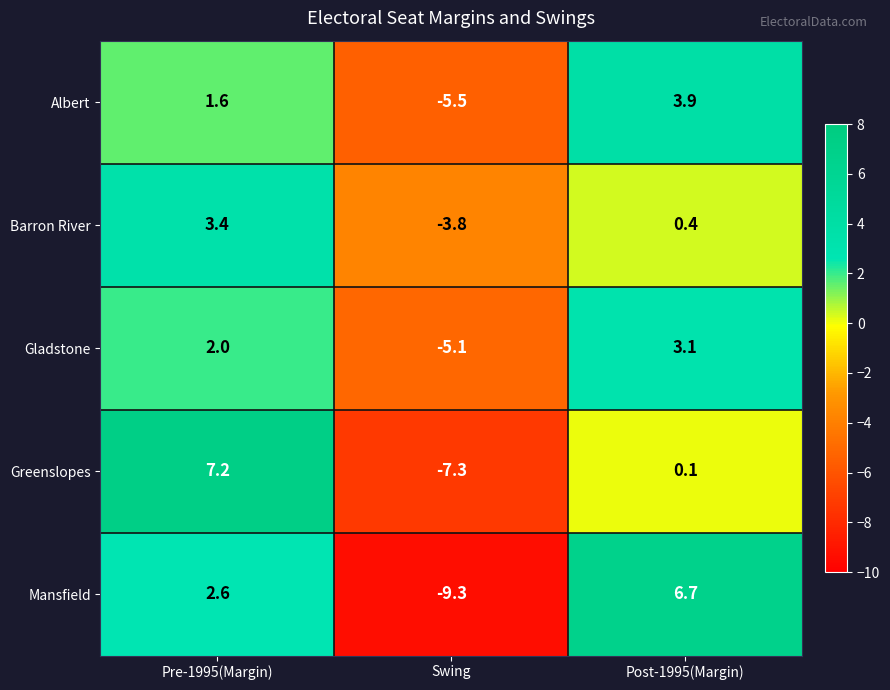

Reading left to right, extract all data points from this chart.

Albert: 1.6	-5.5	3.9
Barron River: 3.4	-3.8	0.4
Gladstone: 2.0	-5.1	3.1
Greenslopes: 7.2	-7.3	0.1
Mansfield: 2.6	-9.3	6.7